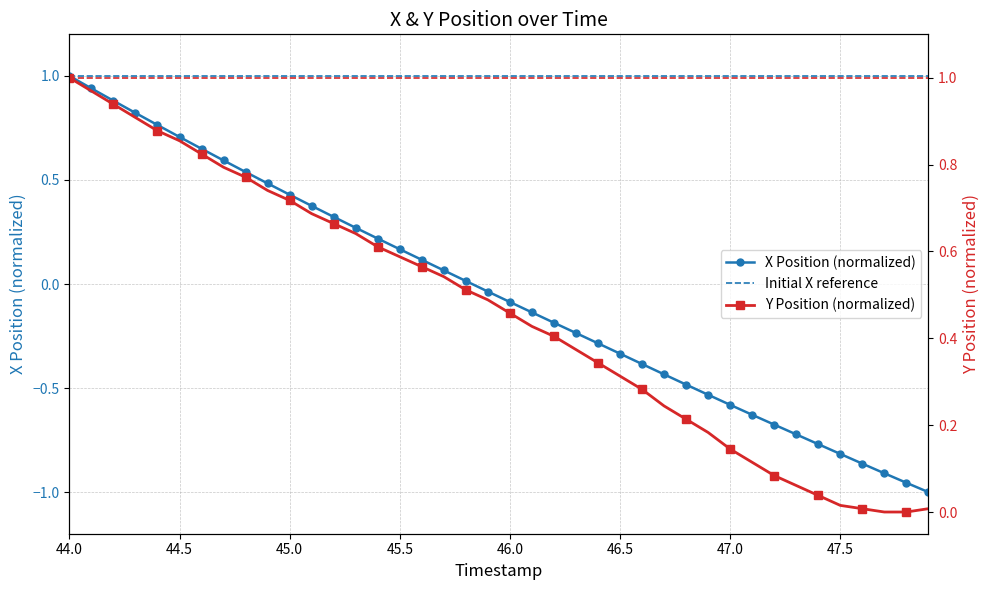

The value of X at 47.5 is -0.8. True or false?

True